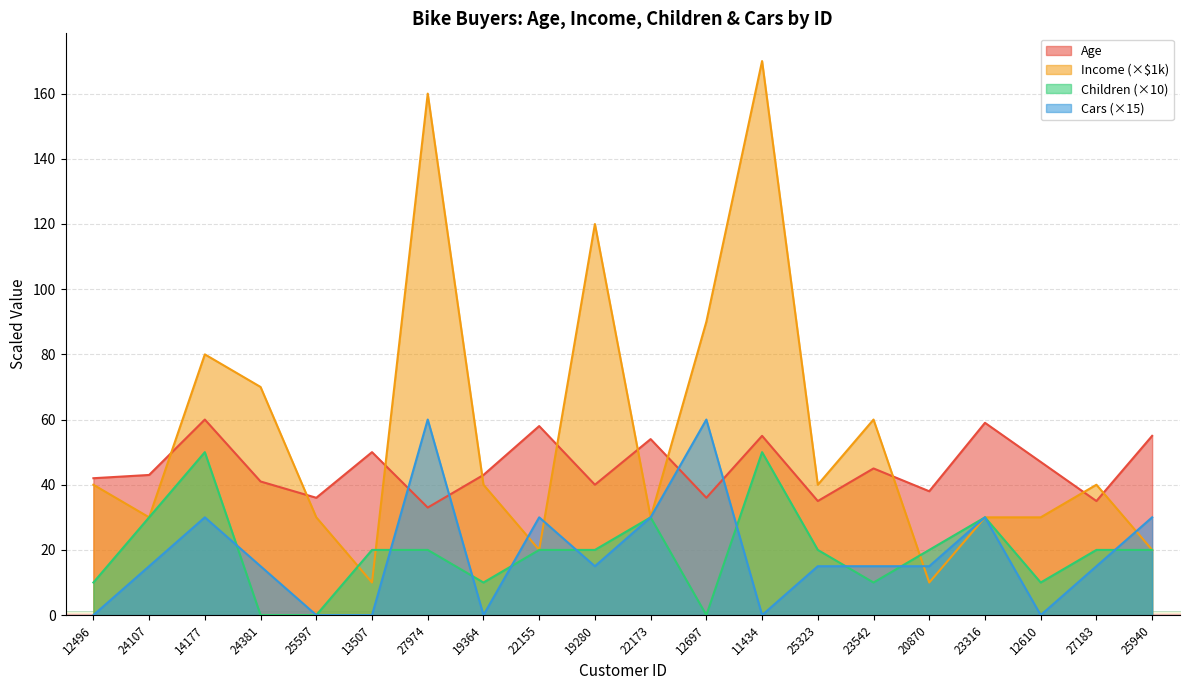

Rank the series at 24107 from highest to lowest value.

Age, Income, Children, Cars